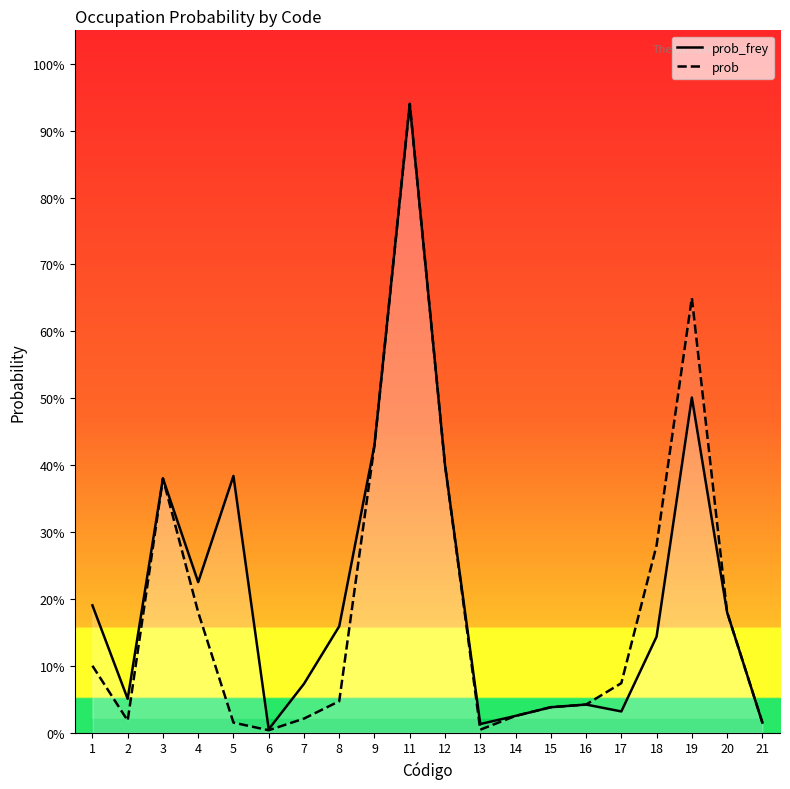

Between 5 and 9, which series saw the biggest shift?

prob